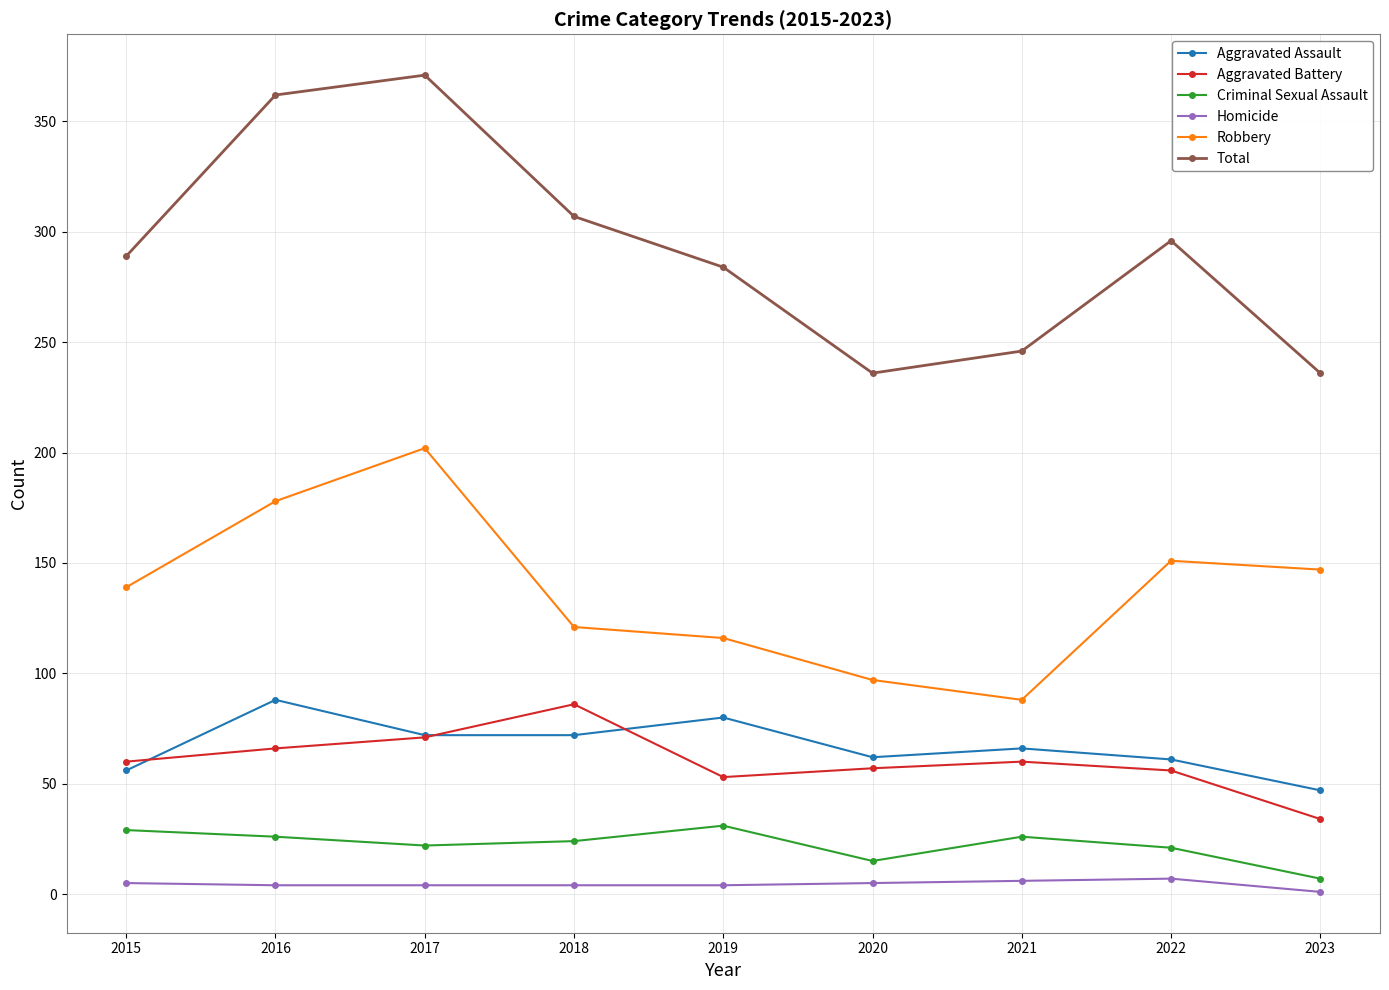

At 2019, list the series in order from smallest to largest.

Homicide, Criminal Sexual Assault, Aggravated Battery, Aggravated Assault, Robbery, Total